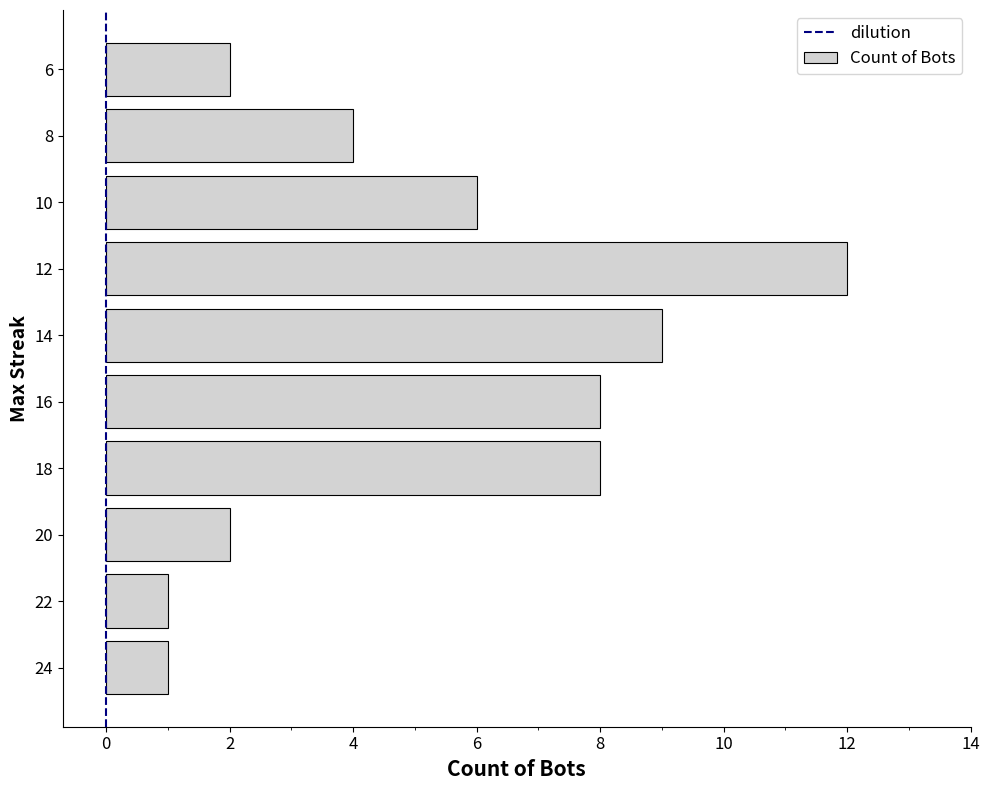

The value at 18 is 8. True or false?

True